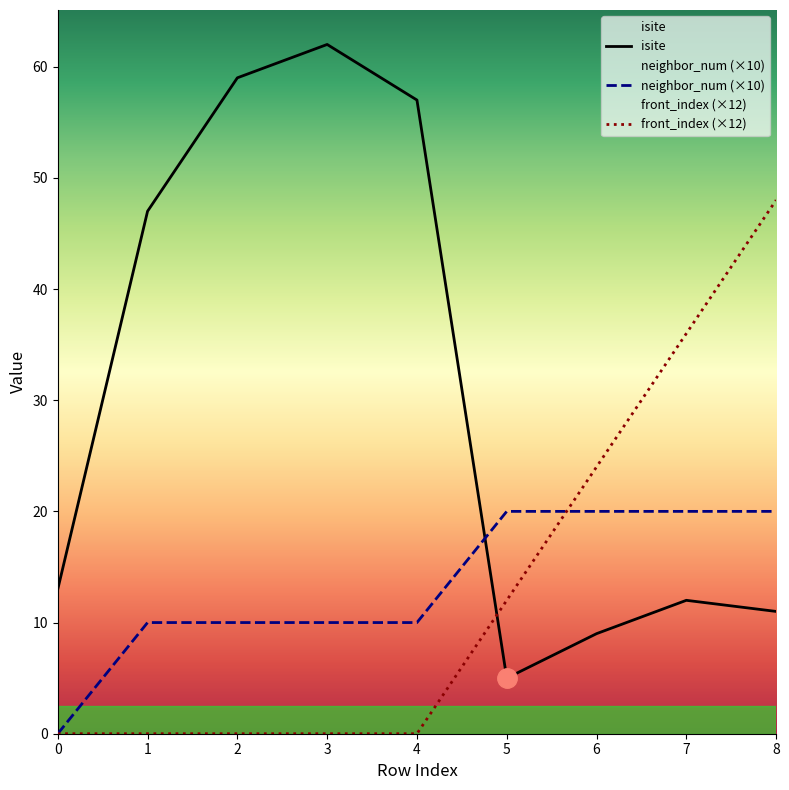

What is the maximum value for front_index?

48